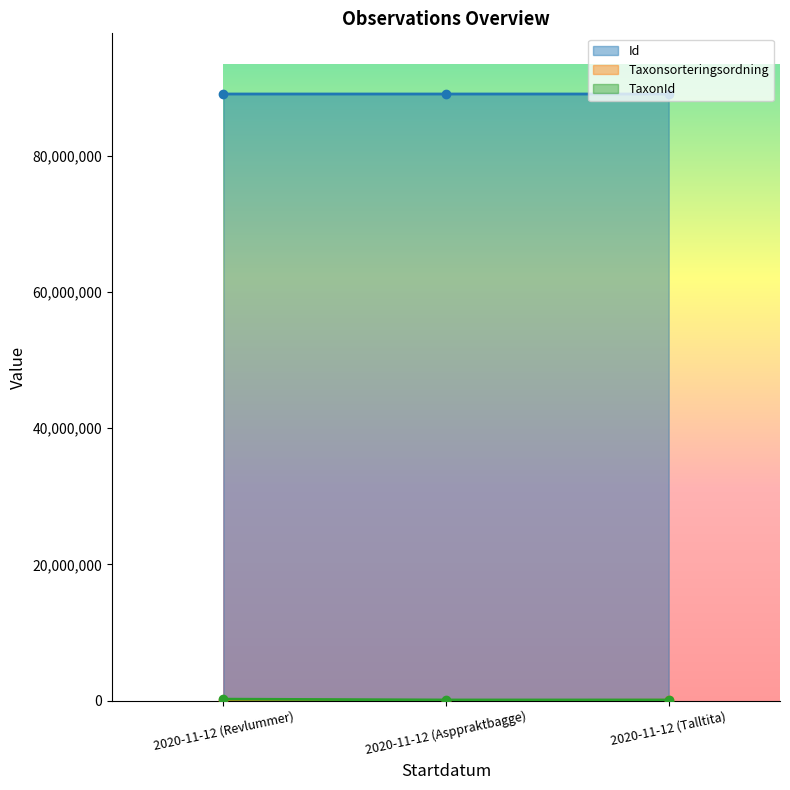

Which category has the highest value in the TaxonId series?

2020-11-12 (Revlummer)